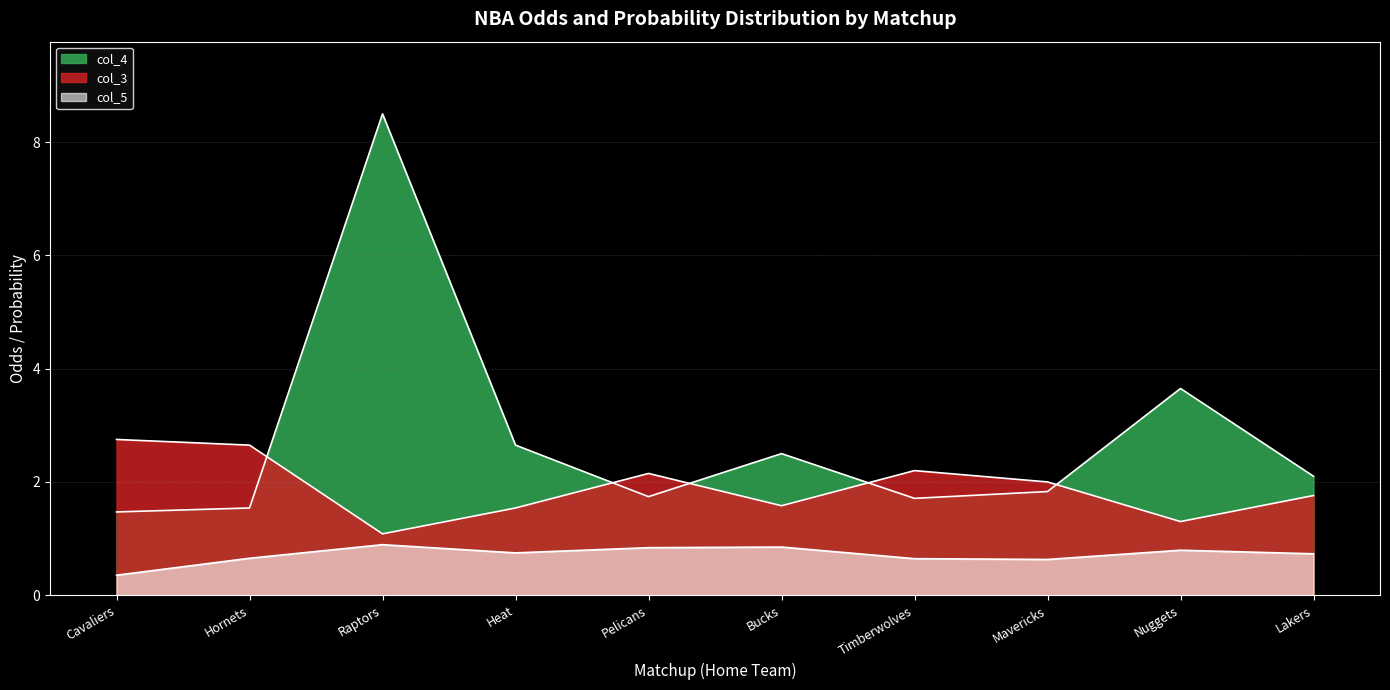

What are all the series names shown in the legend?

col_3, col_4, col_5